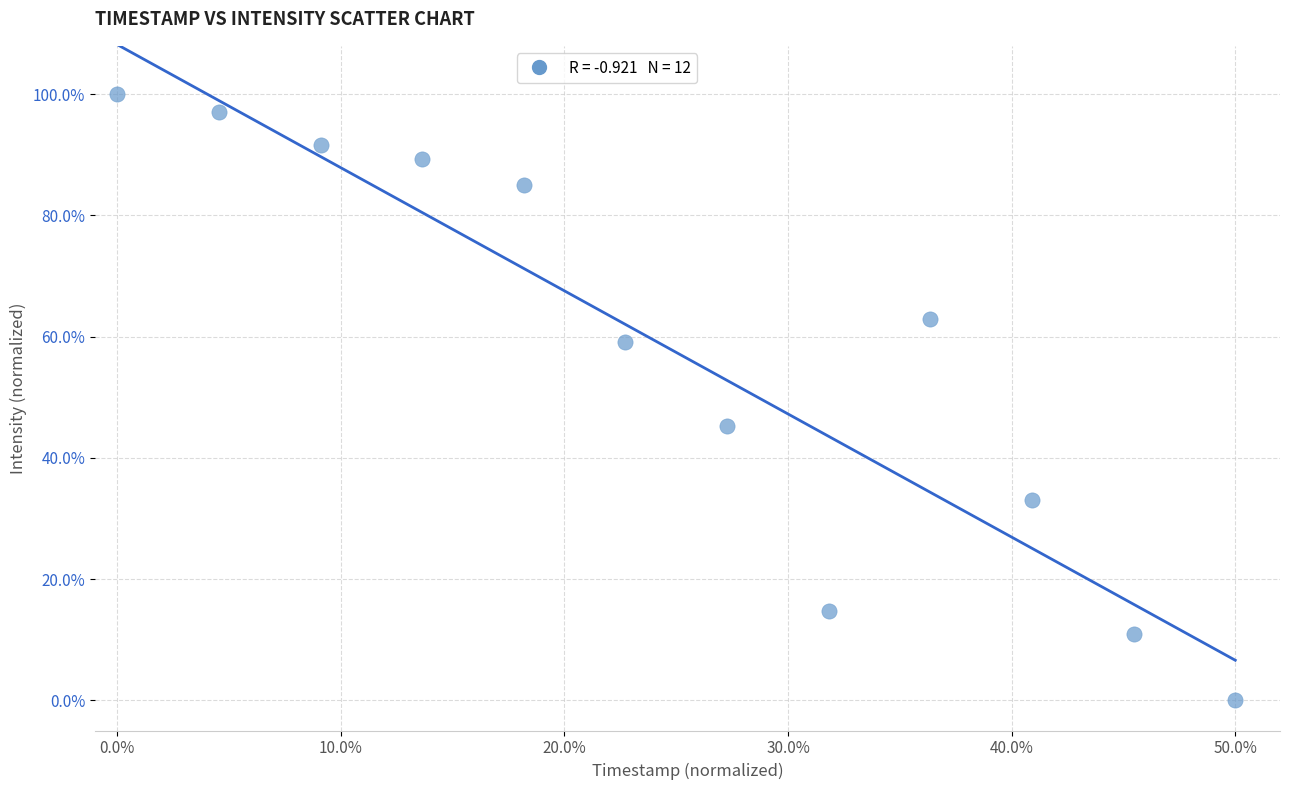

What Y value in the scatter plot is closest to 50?

45.3